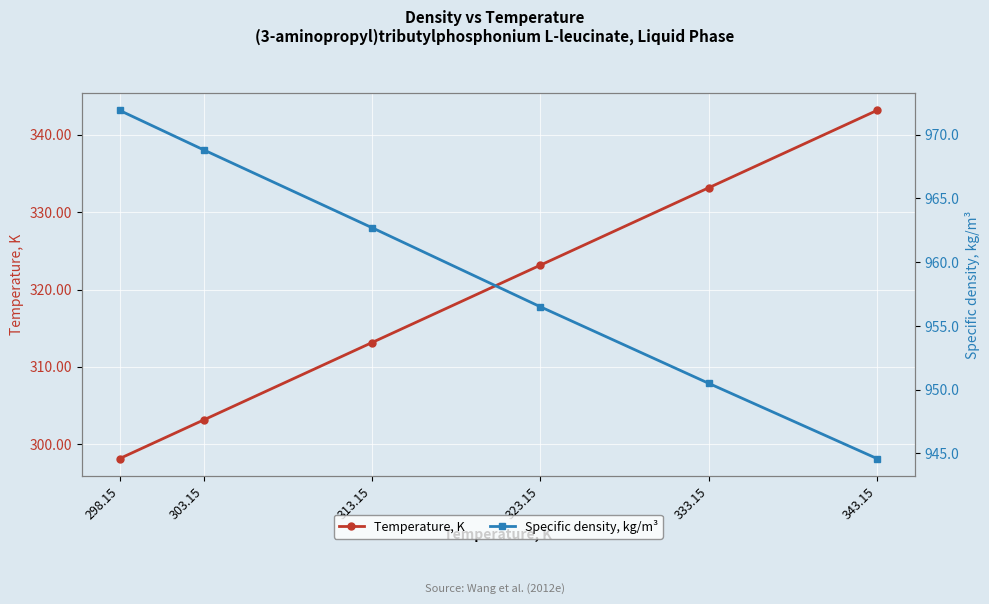

How many categories are shown in the chart?

6